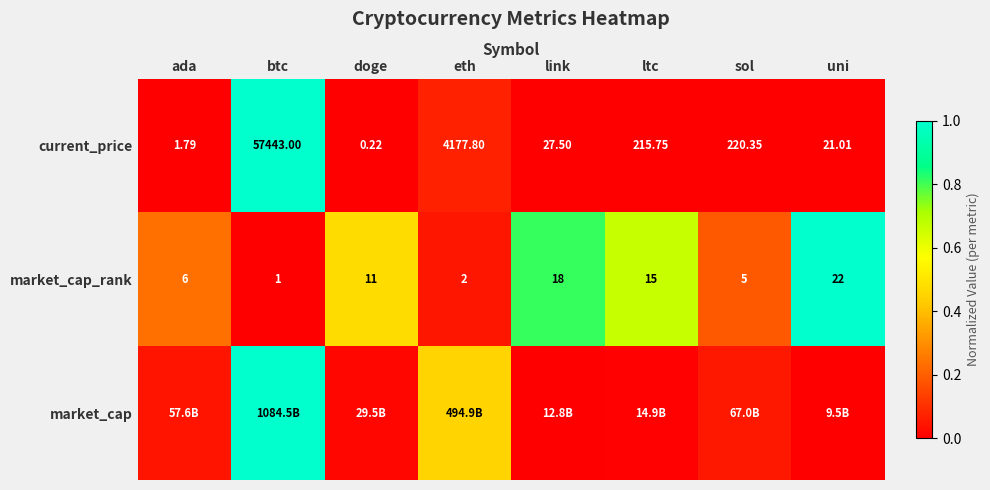

Is the value of current_price at doge greater than the value of market_cap_rank at ltc?

No